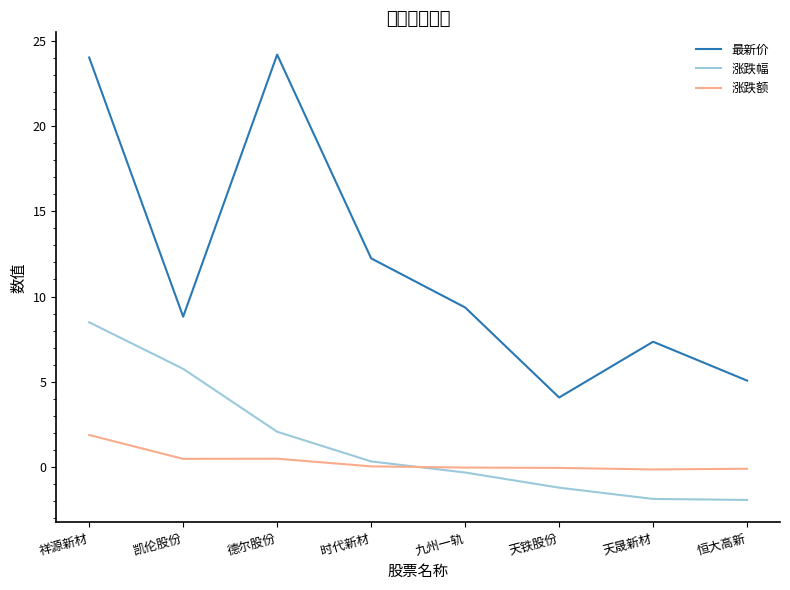

In 涨跌额, how many points are higher than both neighbors (excluding endpoints)?

1